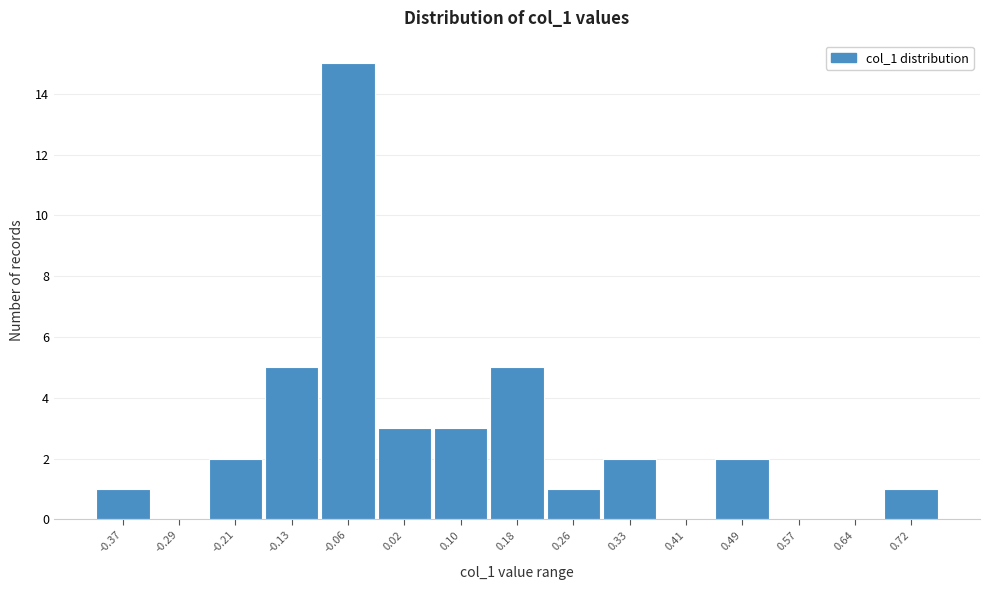

Reading left to right, transcribe all the data shown in this chart.

-0.37=1	-0.29=0	-0.21=2	-0.13=5	-0.06=15	0.02=3	0.10=3	0.18=5	0.26=1	0.33=2	0.41=0	0.49=2	0.57=0	0.64=0	0.72=1